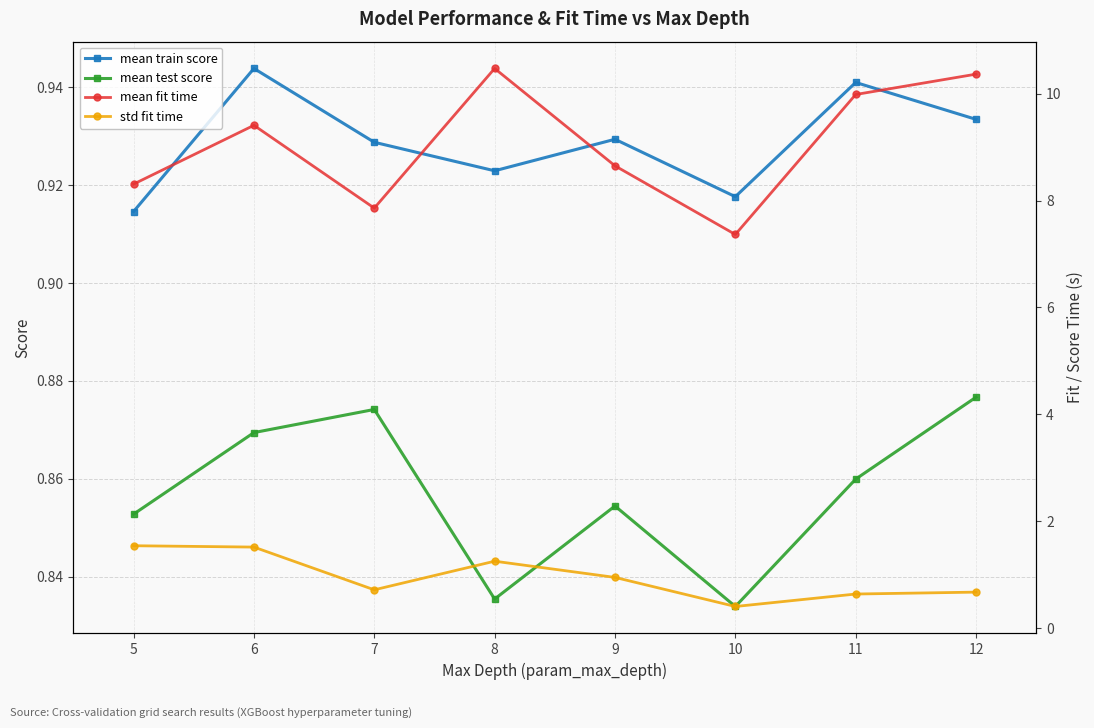

What is the maximum value for mean train score?

0.9